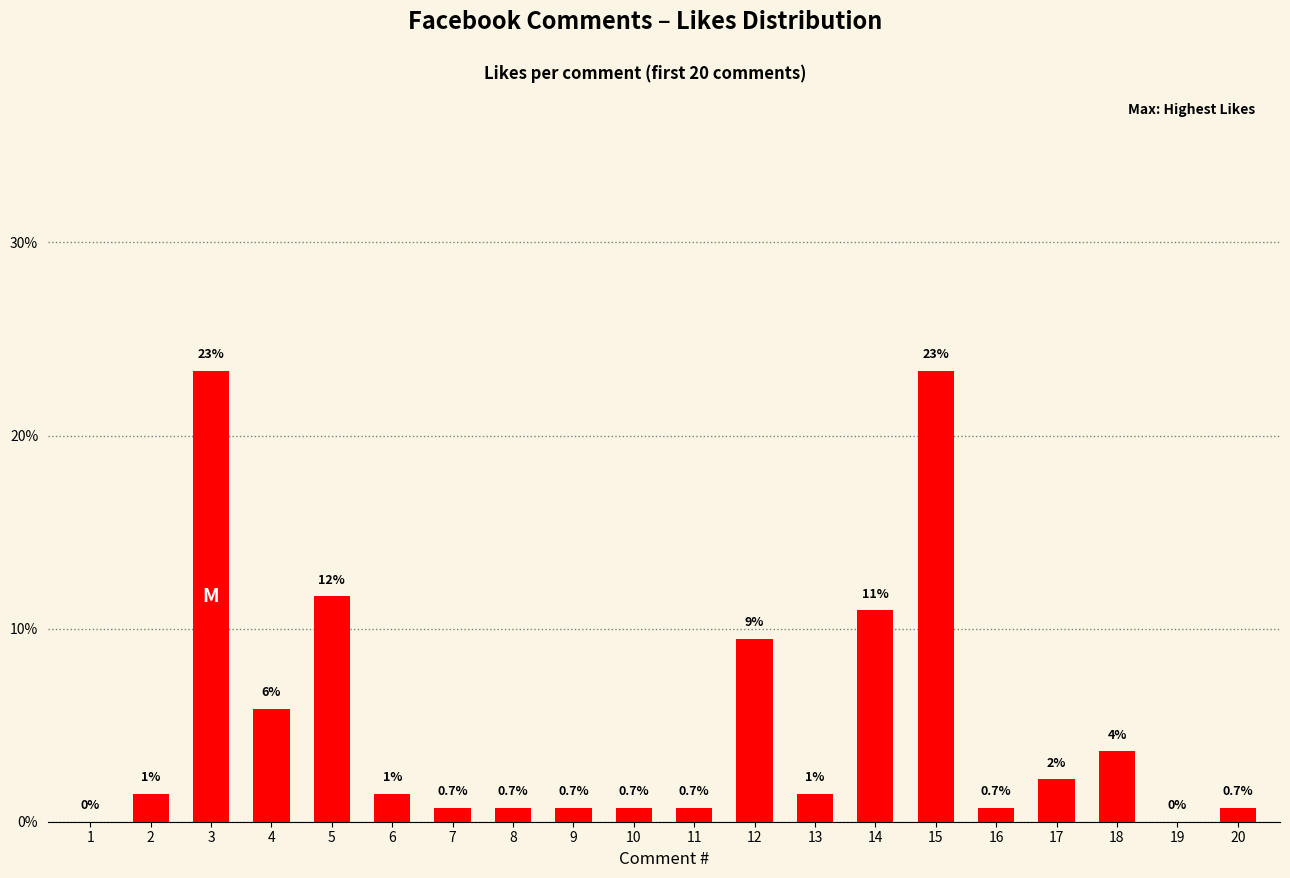

Where is the data nearest to the value 11?

14